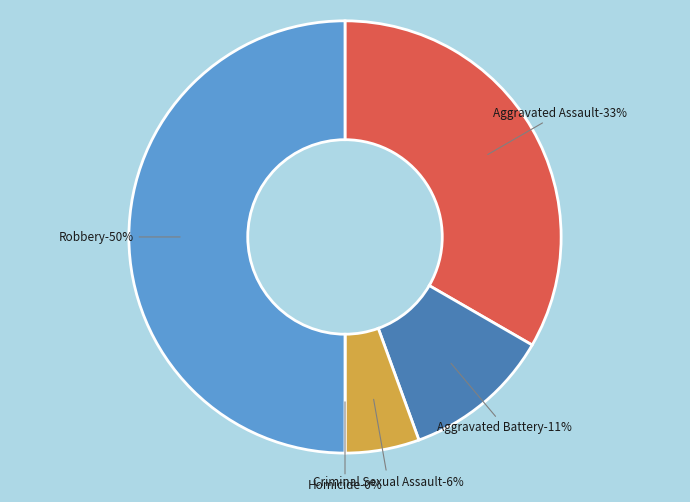

How many segments does this pie chart have?

5